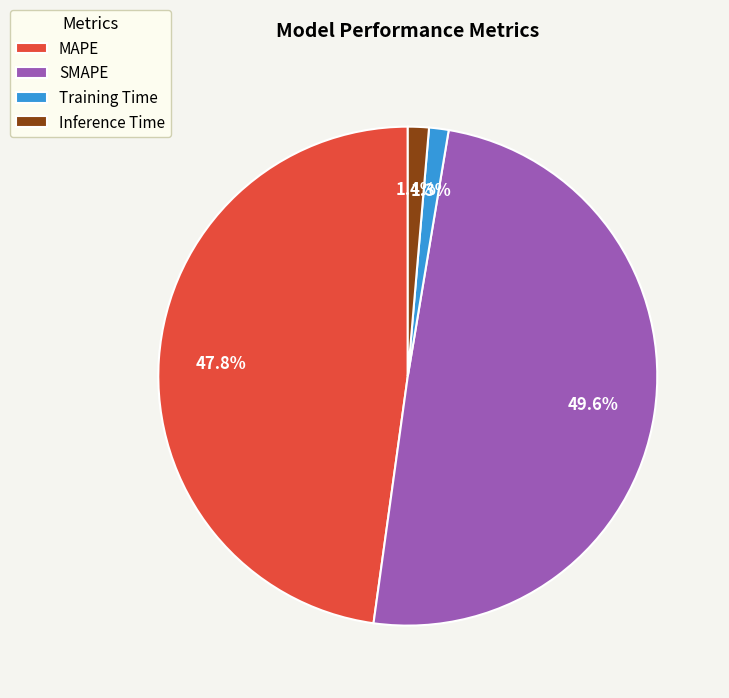

Does Training Time represent more than half of the total?

No